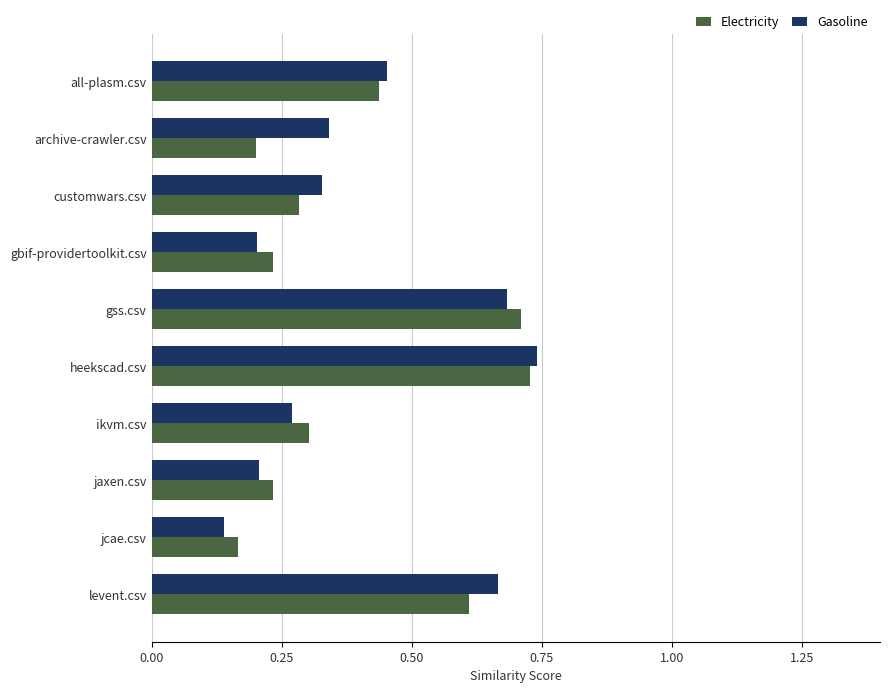

The value of Gasoline at levent.csv is 0.7. True or false?

True